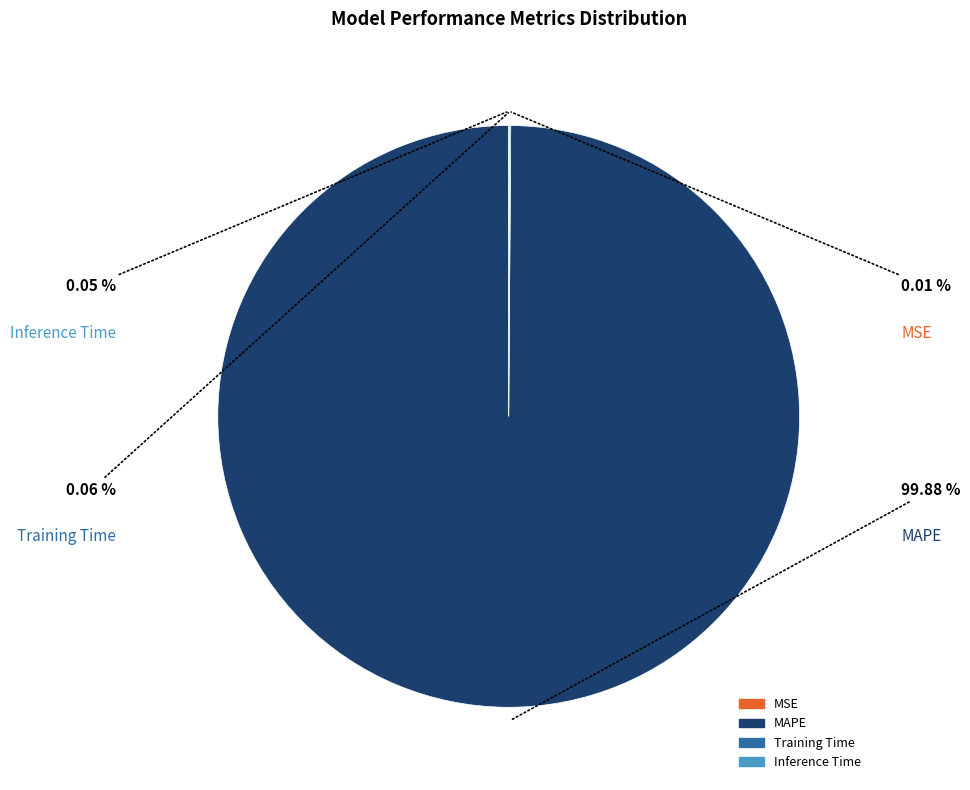

Is there any slice that represents more than half of the pie?

Yes